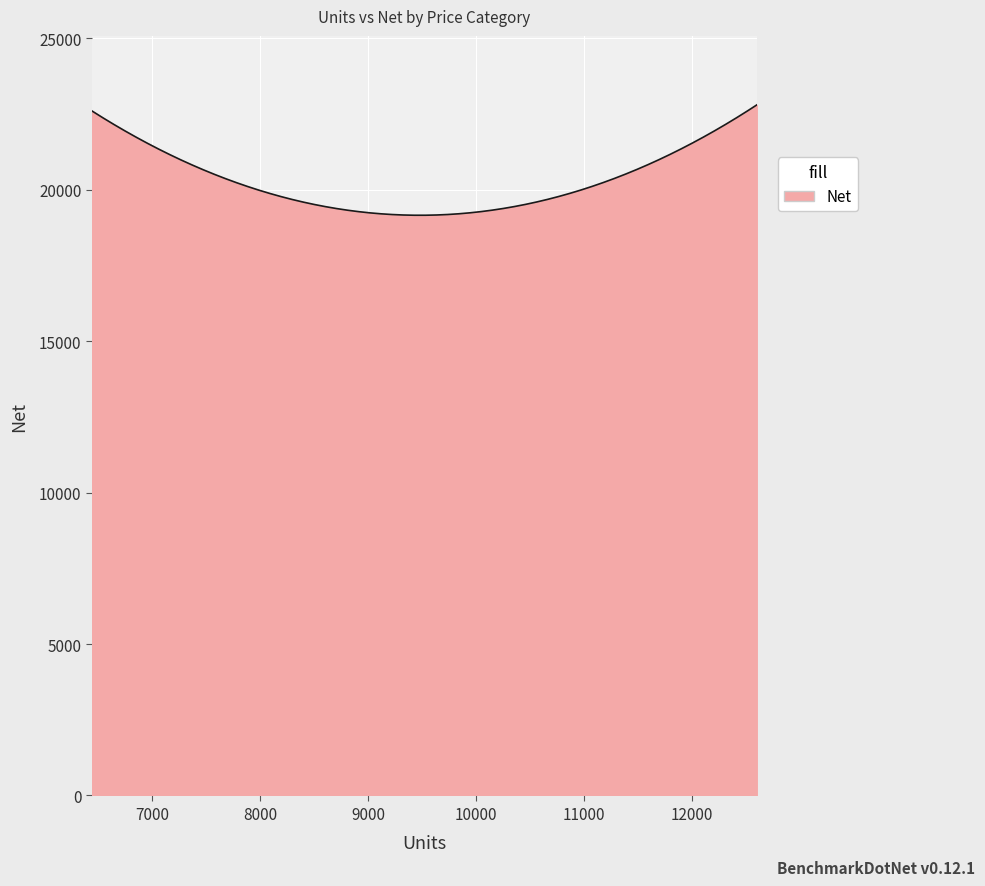

What is the difference between the maximum and minimum values?

3642.8